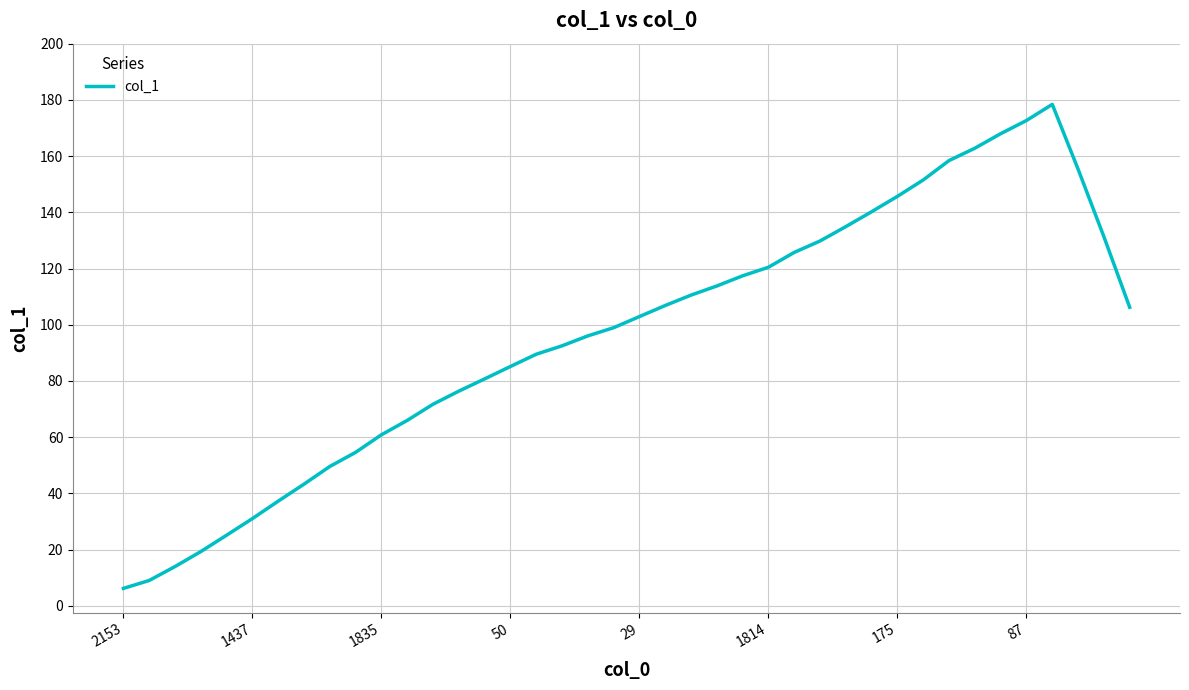

What is the smallest value displayed?

6.2